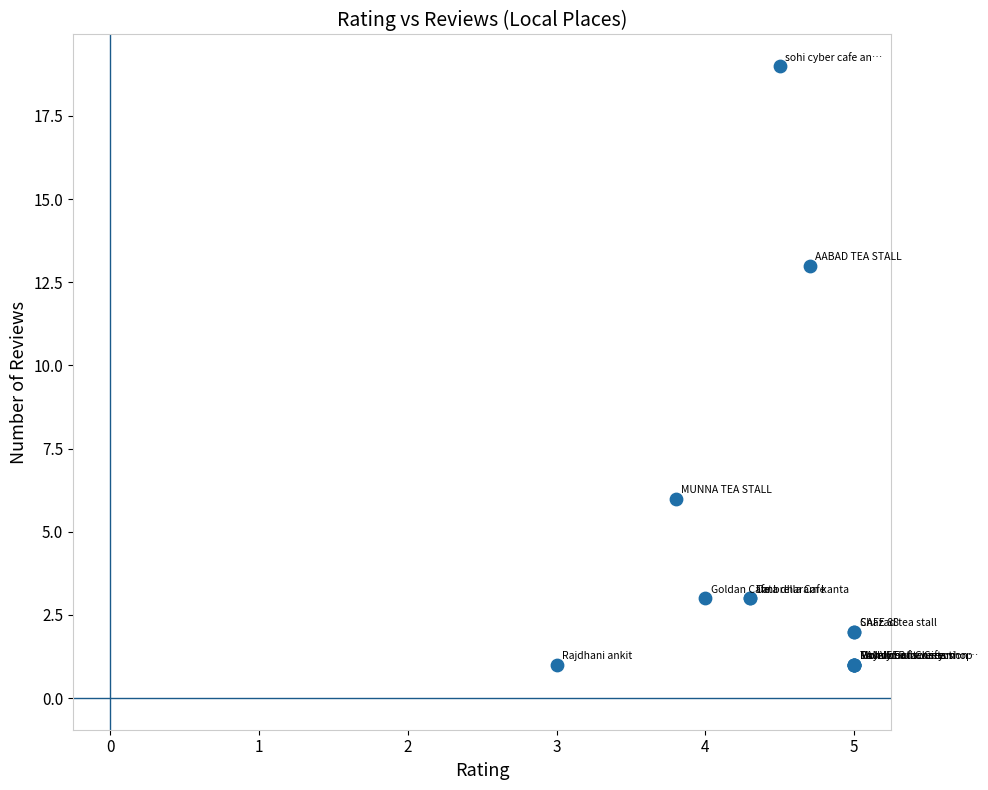

What Y value in the scatter plot is closest to 10?

13